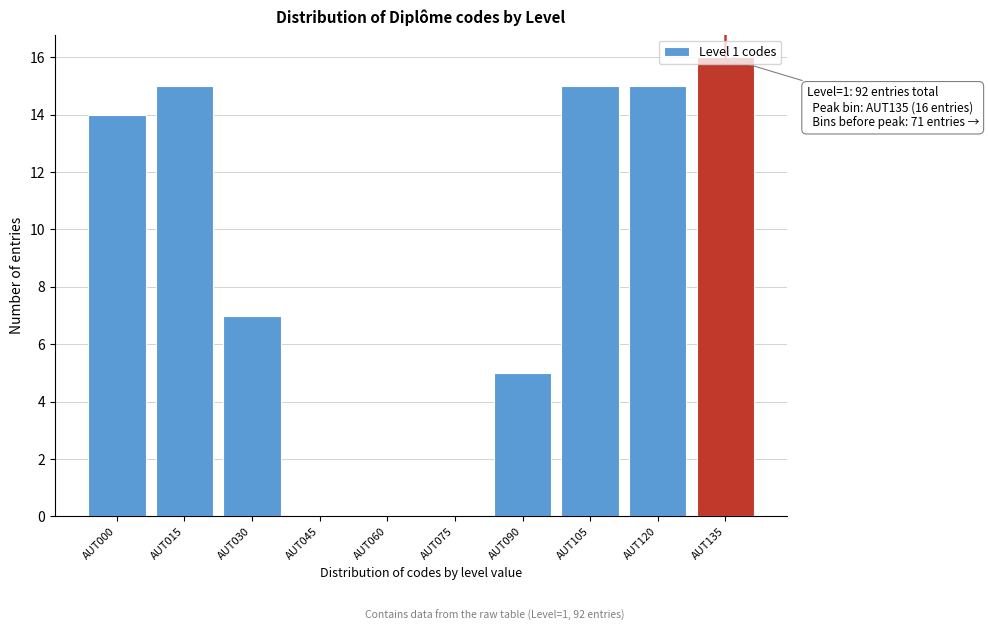

The chart shows a value of 8 at AUT120. True or false?

False